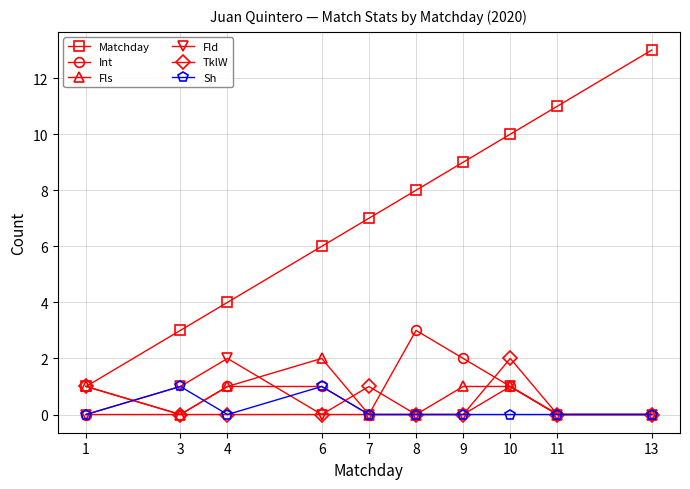

At which category is the sum across all series the highest?

10